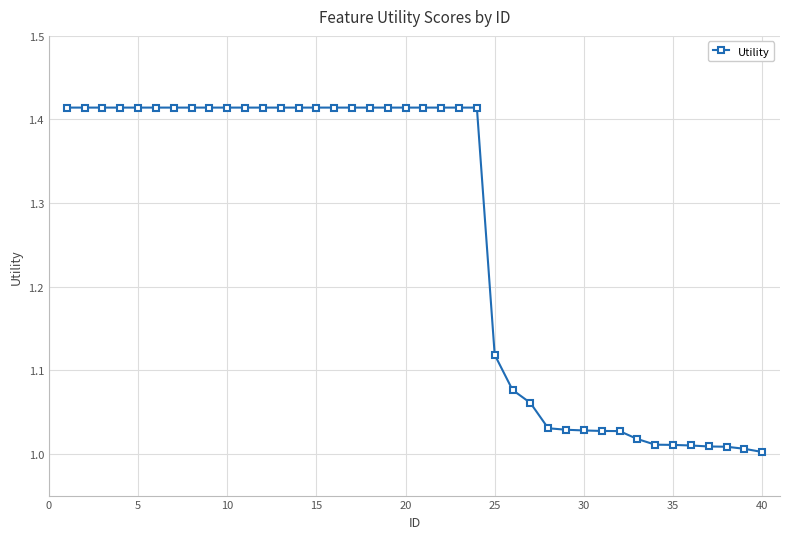

What is the difference between the maximum and minimum values?

0.4